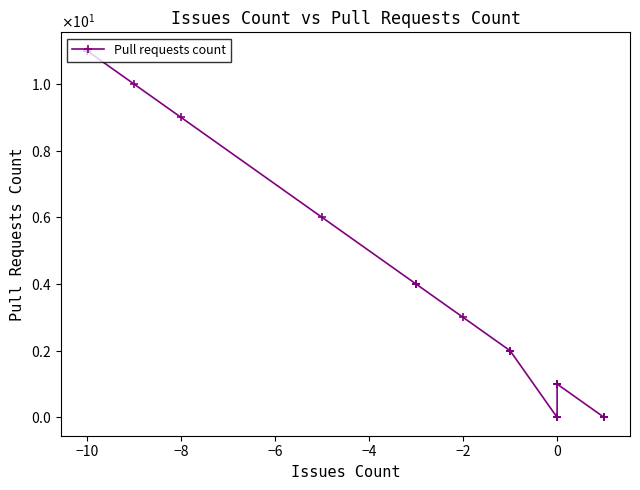

What is the difference between the maximum and minimum values?

11